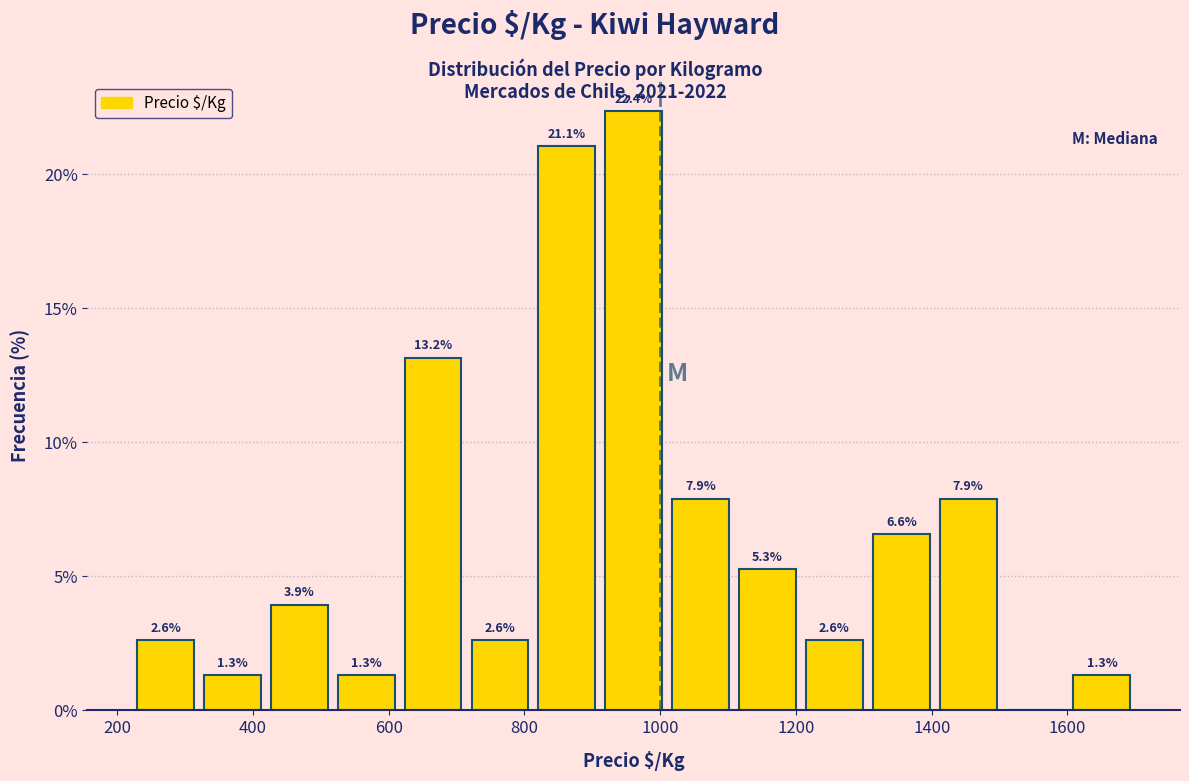

Which range on the x-axis has the tallest bar?

920 to 1020